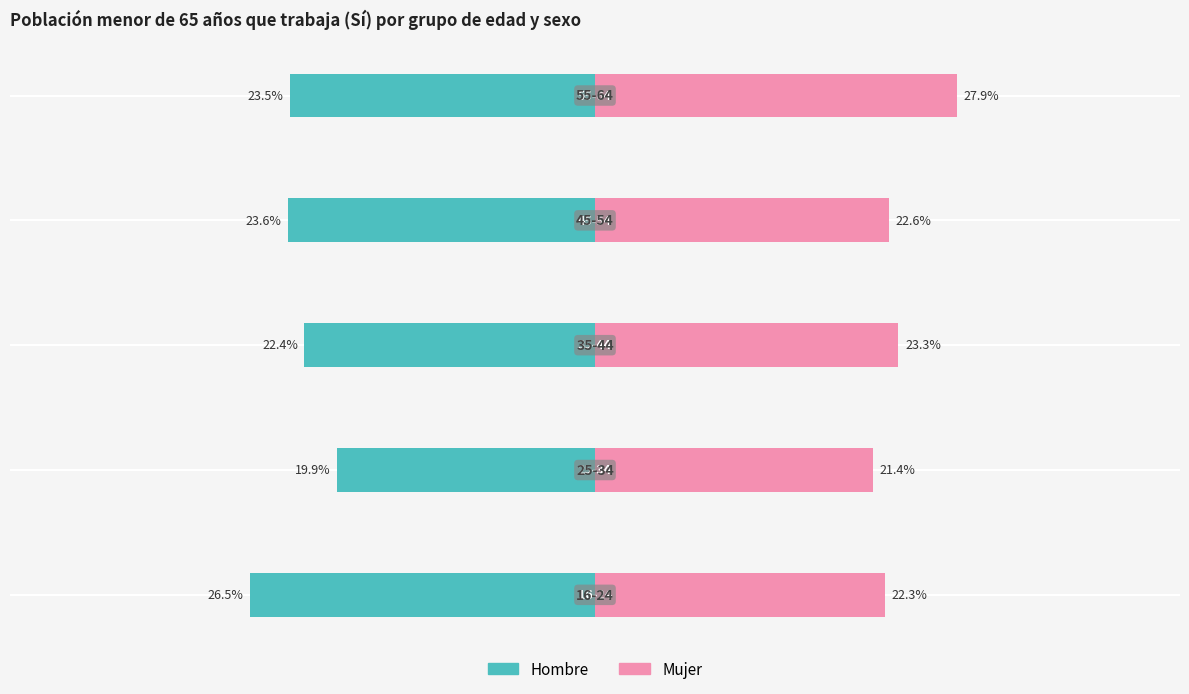

Does the chart contain any negative values?

Yes